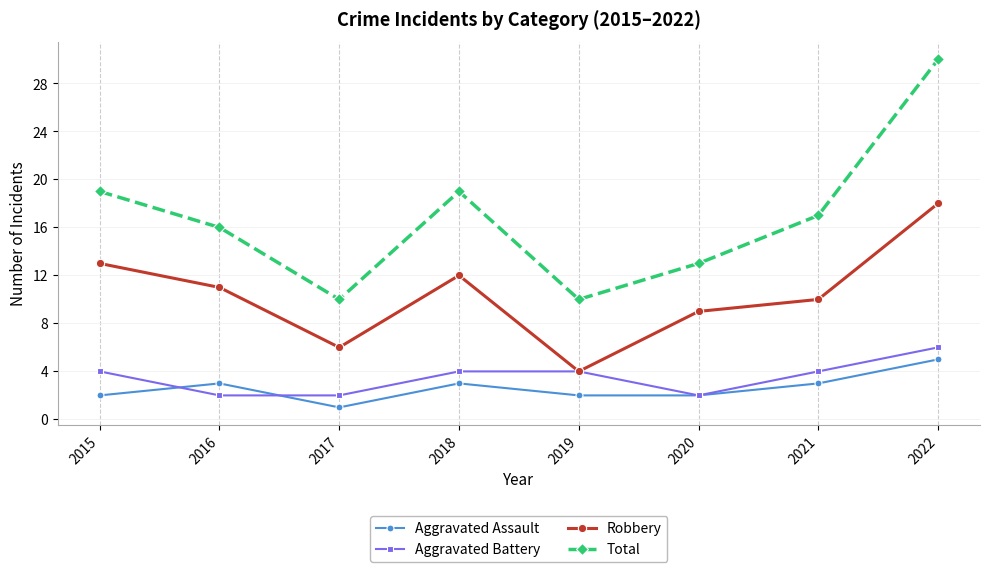

Reading left to right, what are all the values shown in this chart?

Aggravated Assault: 2	3	1	3	2	2	3	5
Aggravated Battery: 4	2	2	4	4	2	4	6
Robbery: 13	11	6	12	4	9	10	18
Total: 19	16	10	19	10	13	17	30